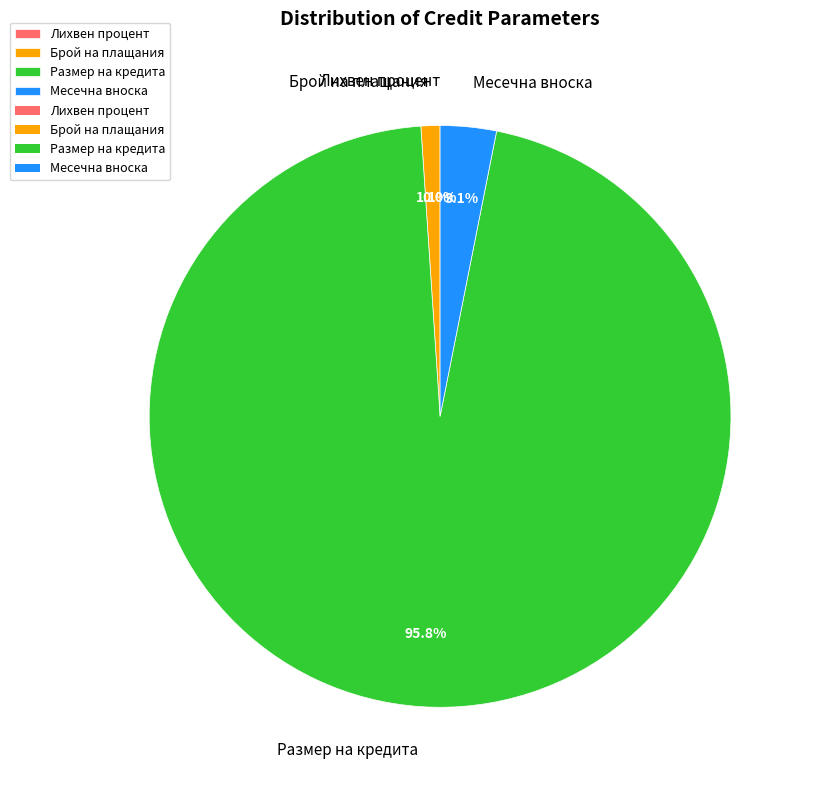

What is the largest slice in the pie chart?

Размер на кредита